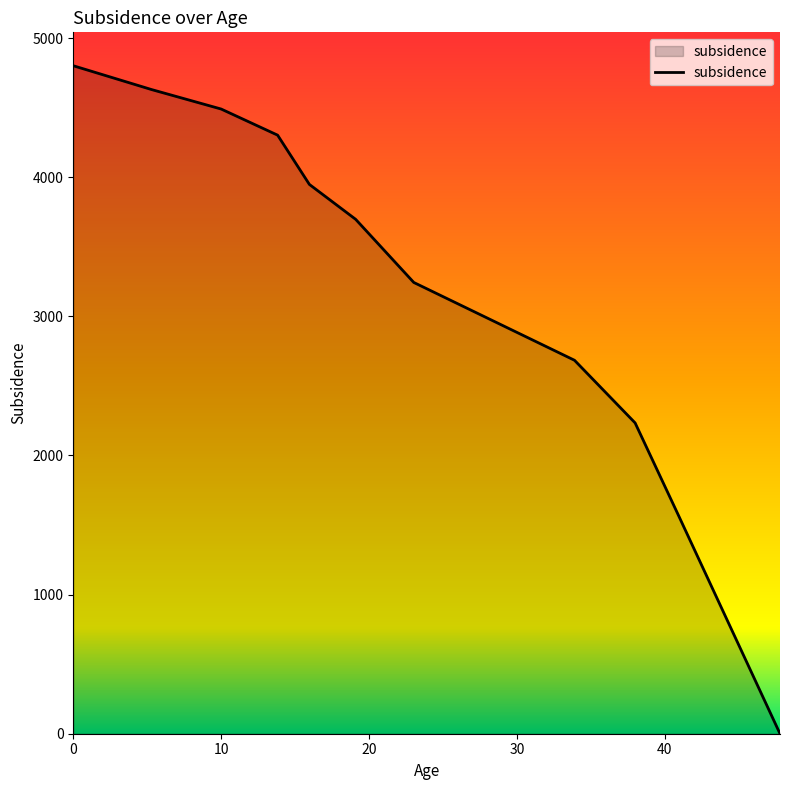

How many values are above zero?

10